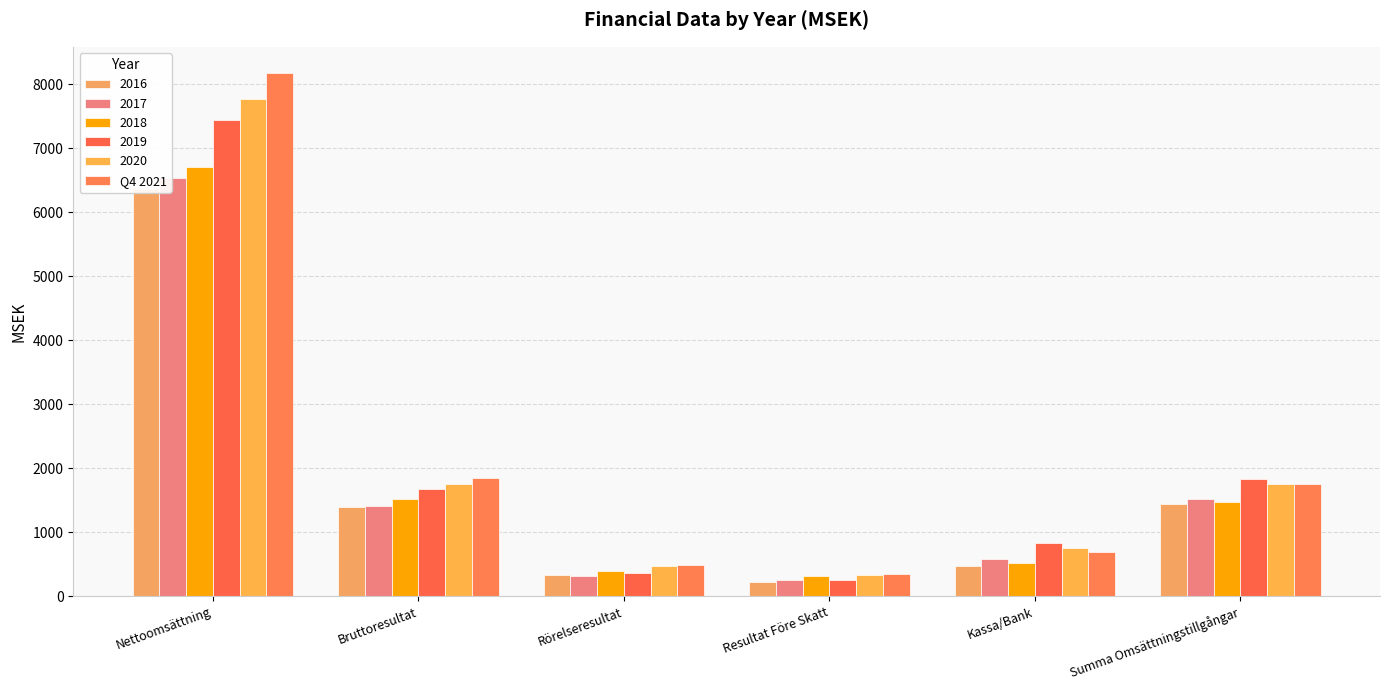

What is the label of the 3rd bar from the right?

Resultat Före Skatt